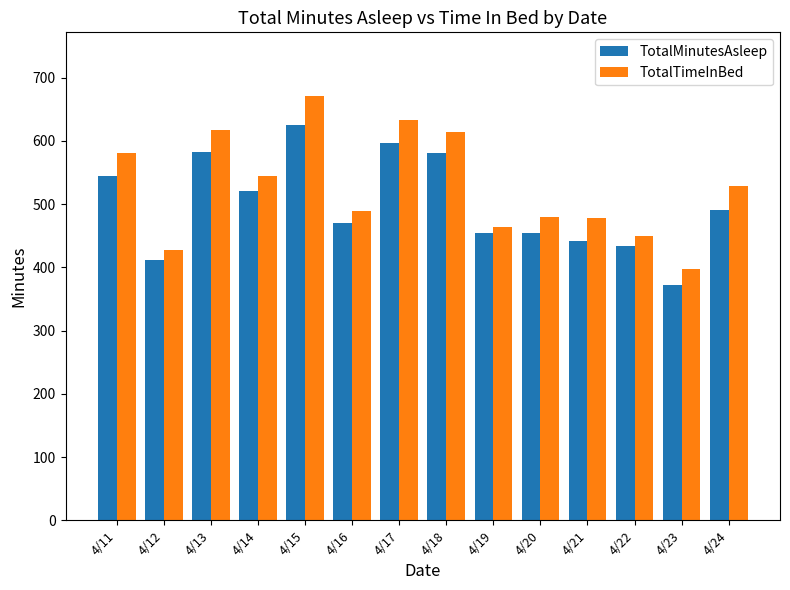

Which series changed the most between 4/12 and 4/15?

TotalTimeInBed